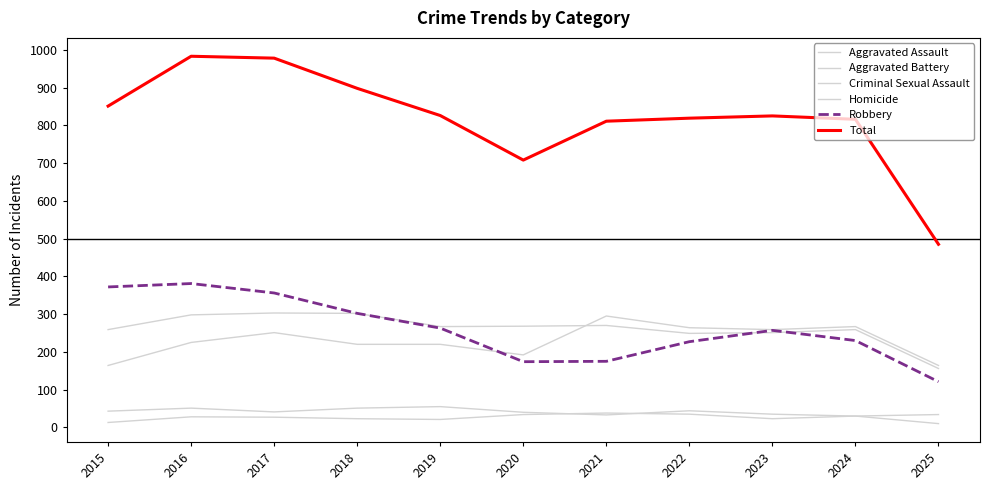

In Aggravated Battery, how many points are higher than both neighbors (excluding endpoints)?

3